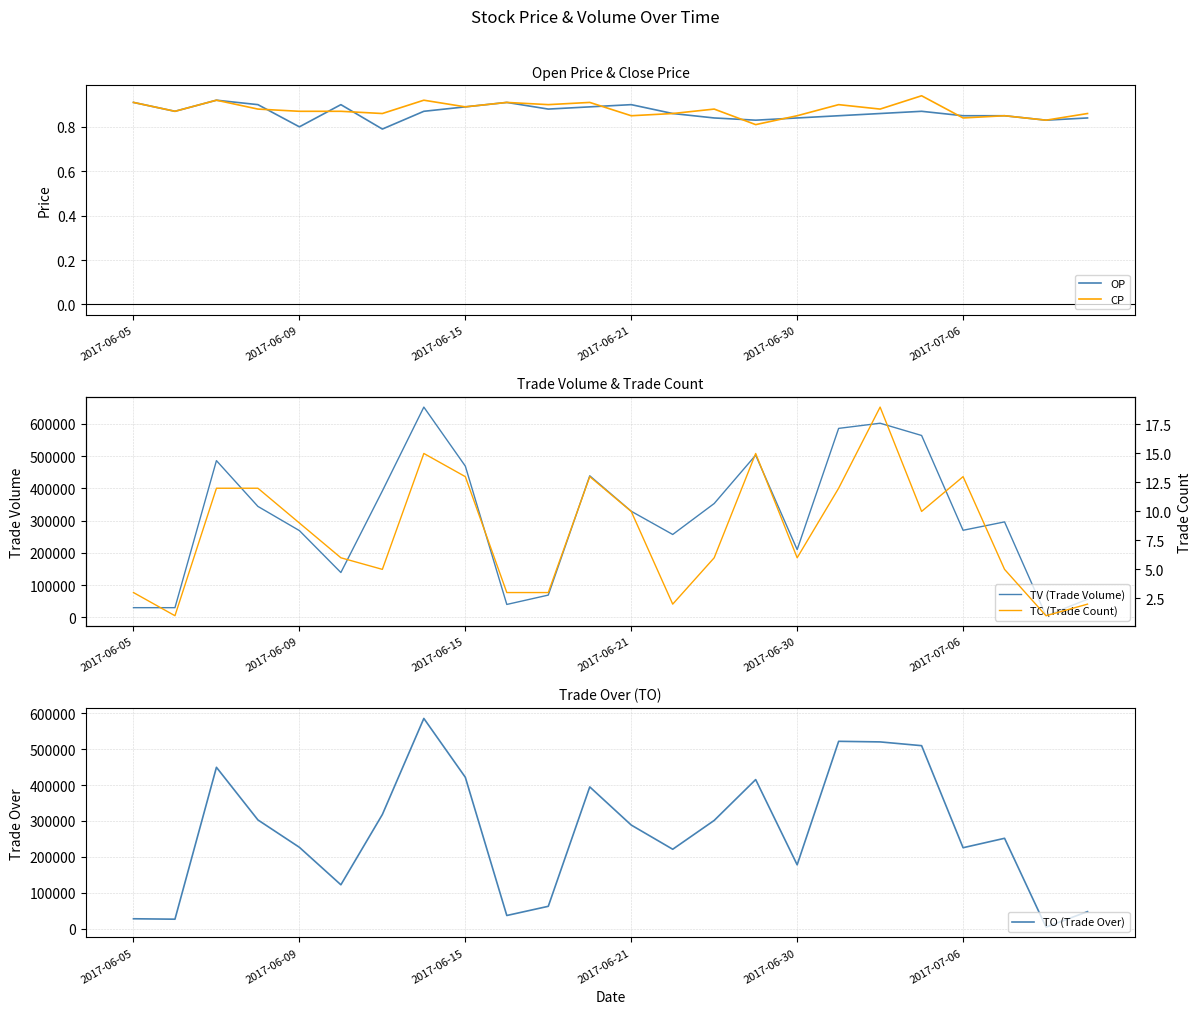

Does the chart display data point markers on the line(s)?

No